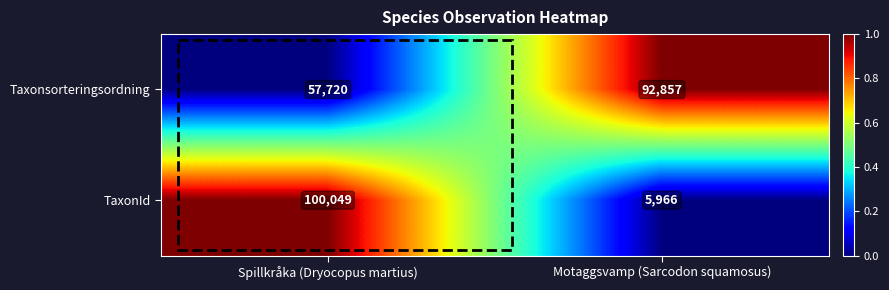

Which series has the widest spread of values?

TaxonId